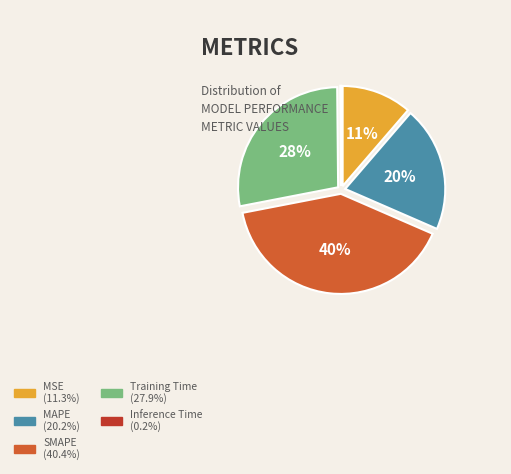

True or false: SMAPE accounts for 46% of the total.

False